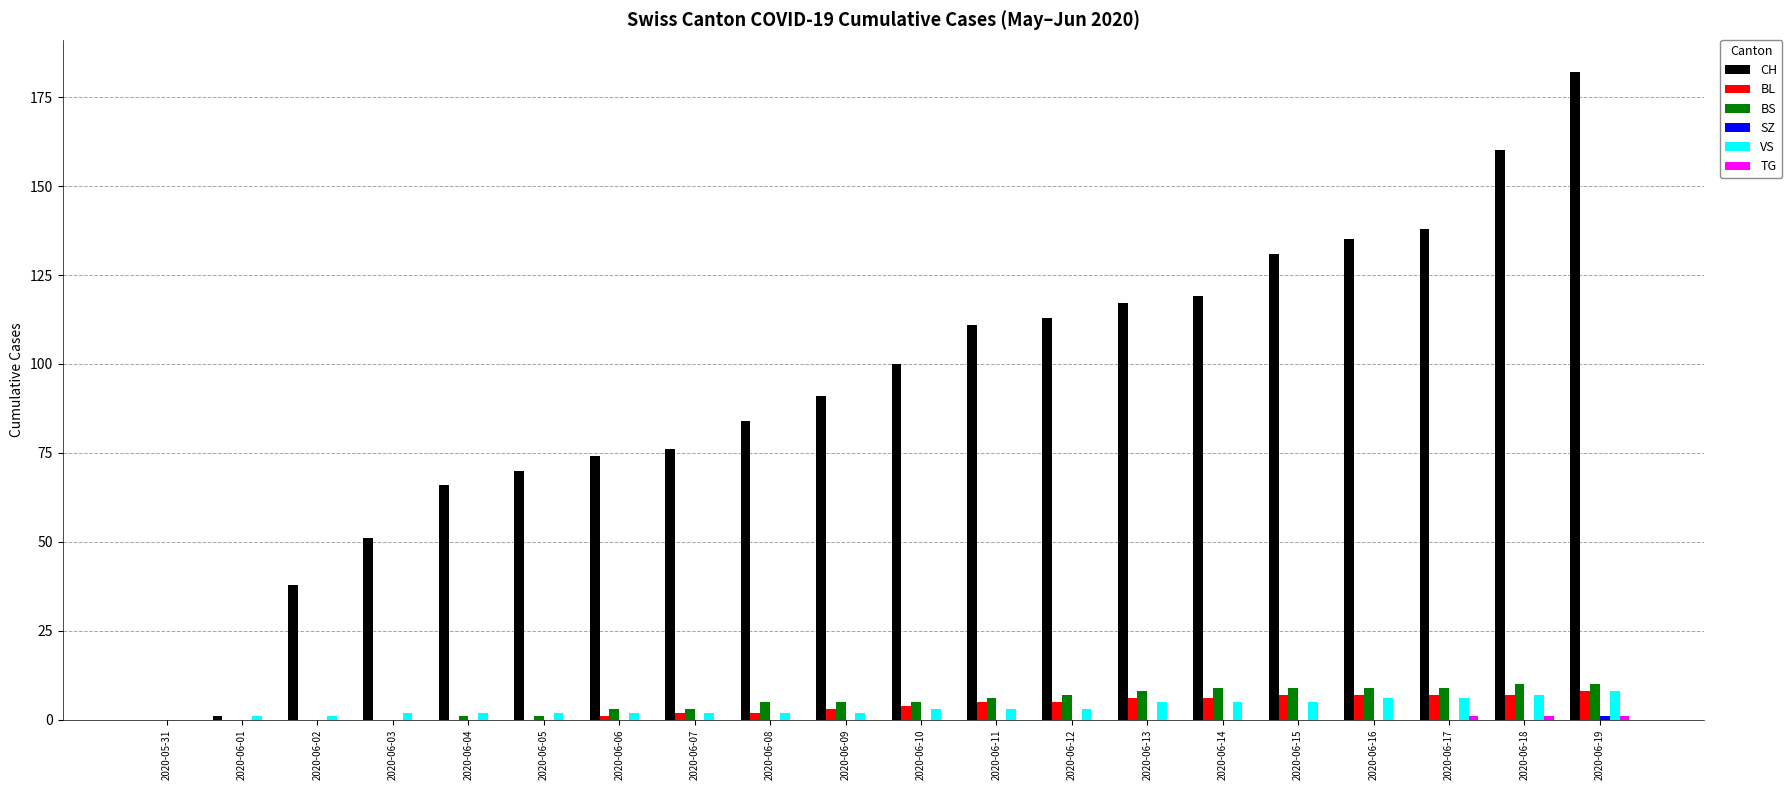

What is the total value across all series at 2020-06-06?

80